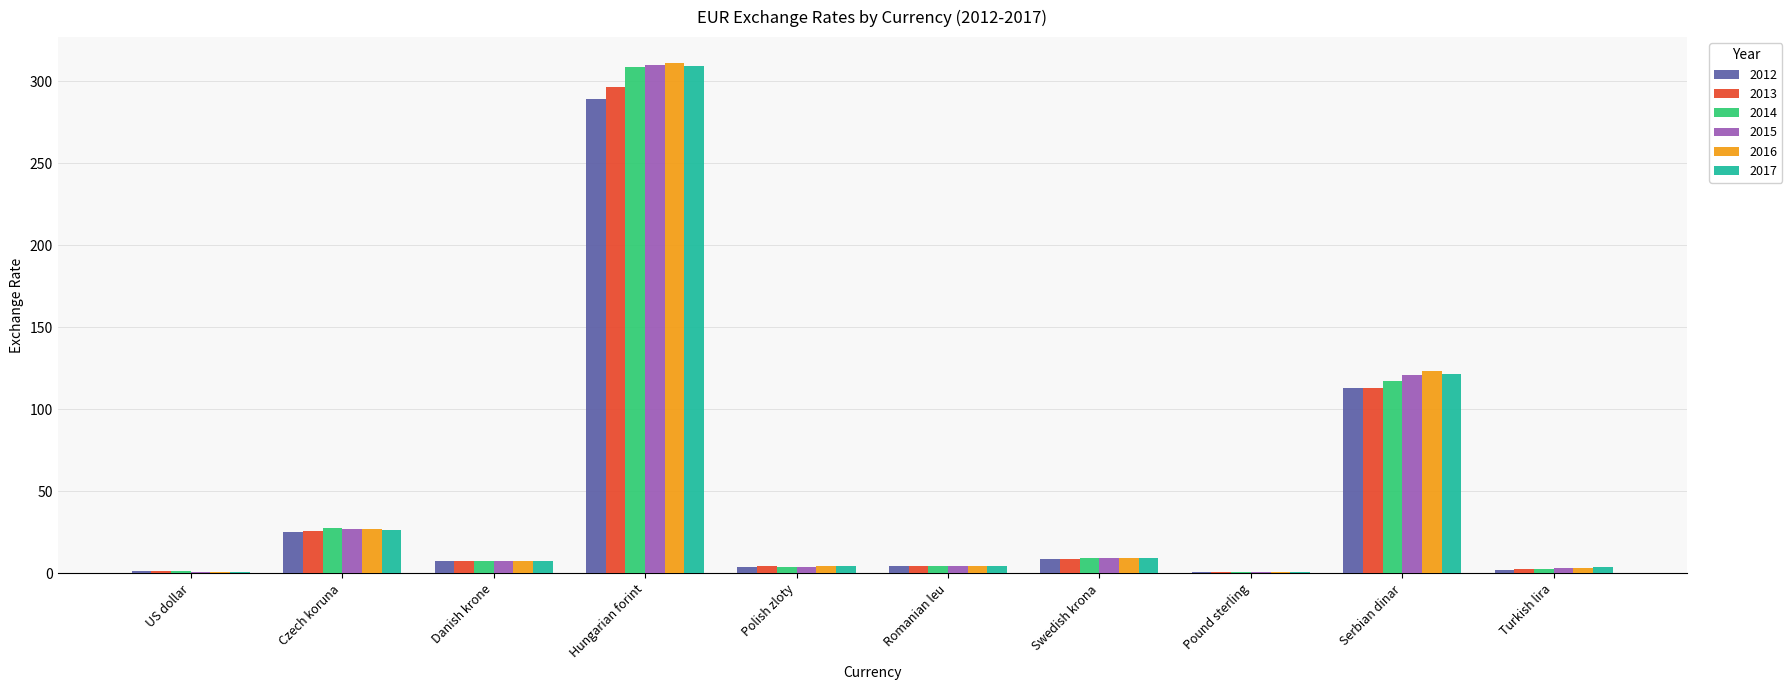

What is the difference between the 2013 values at Pound sterling and Romanian leu?

3.6